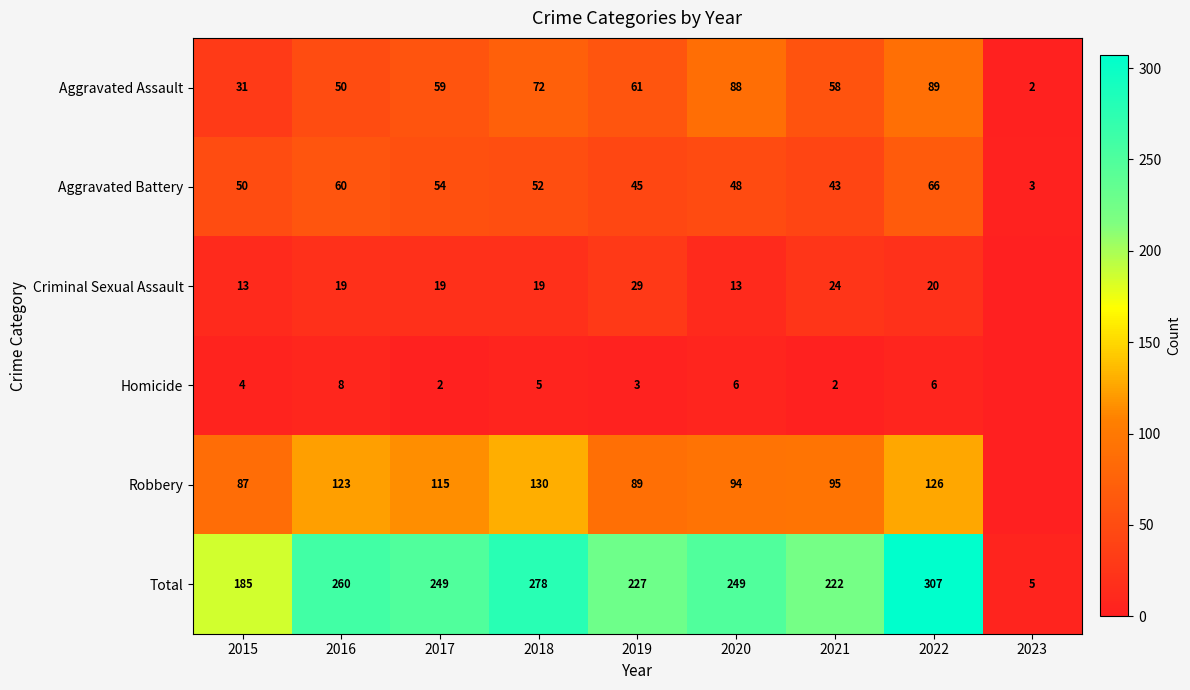

What is the difference between the Robbery values at 2021 and 2018?

35